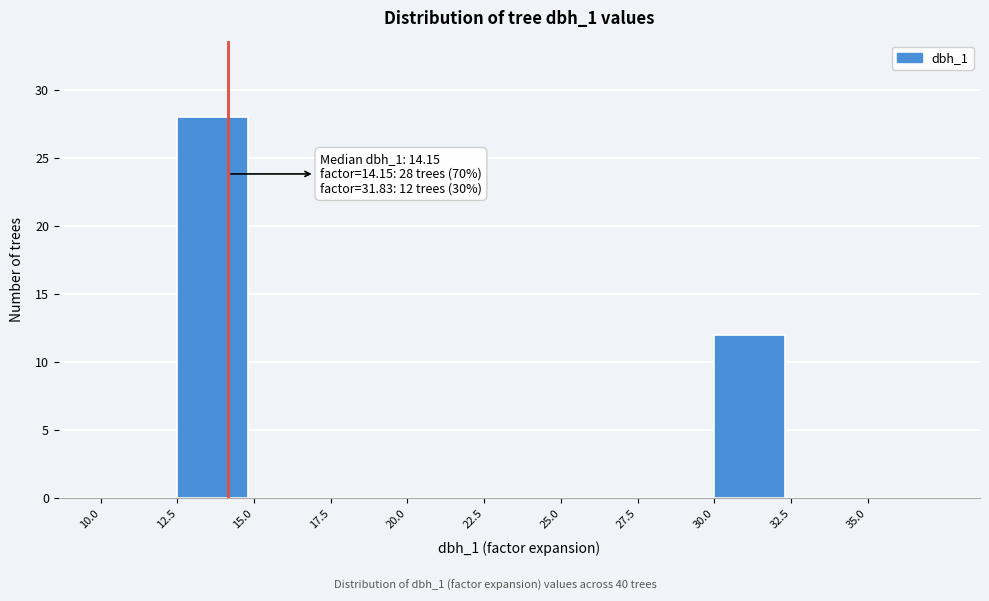

Over which range of the x-axis is the bar tallest?

12.5 to 15.0